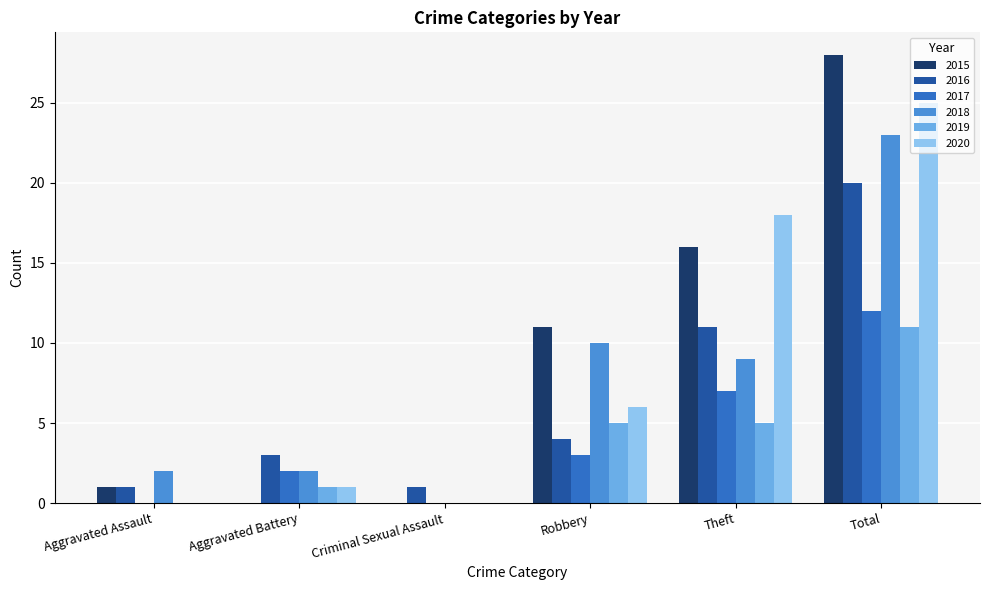

The 2016 series shows 4 at Total. True or false?

False